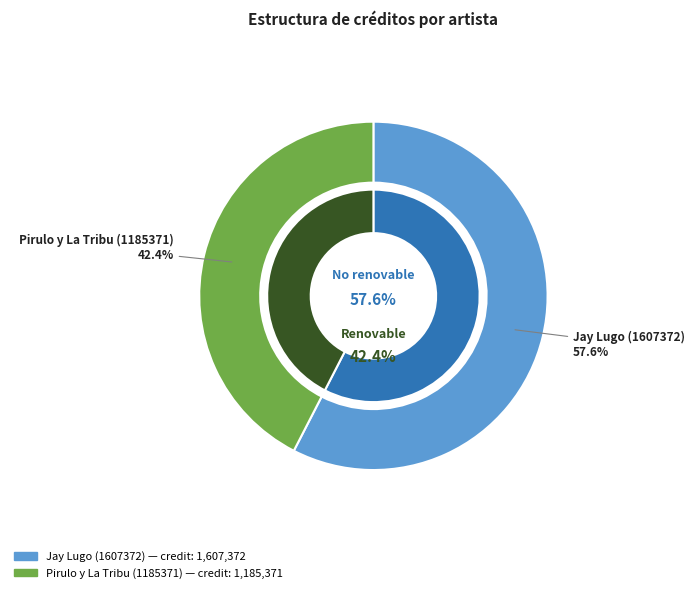

To the nearest percent, what percentage of the pie is Pirulo y La Tribu (1185371)?

42%